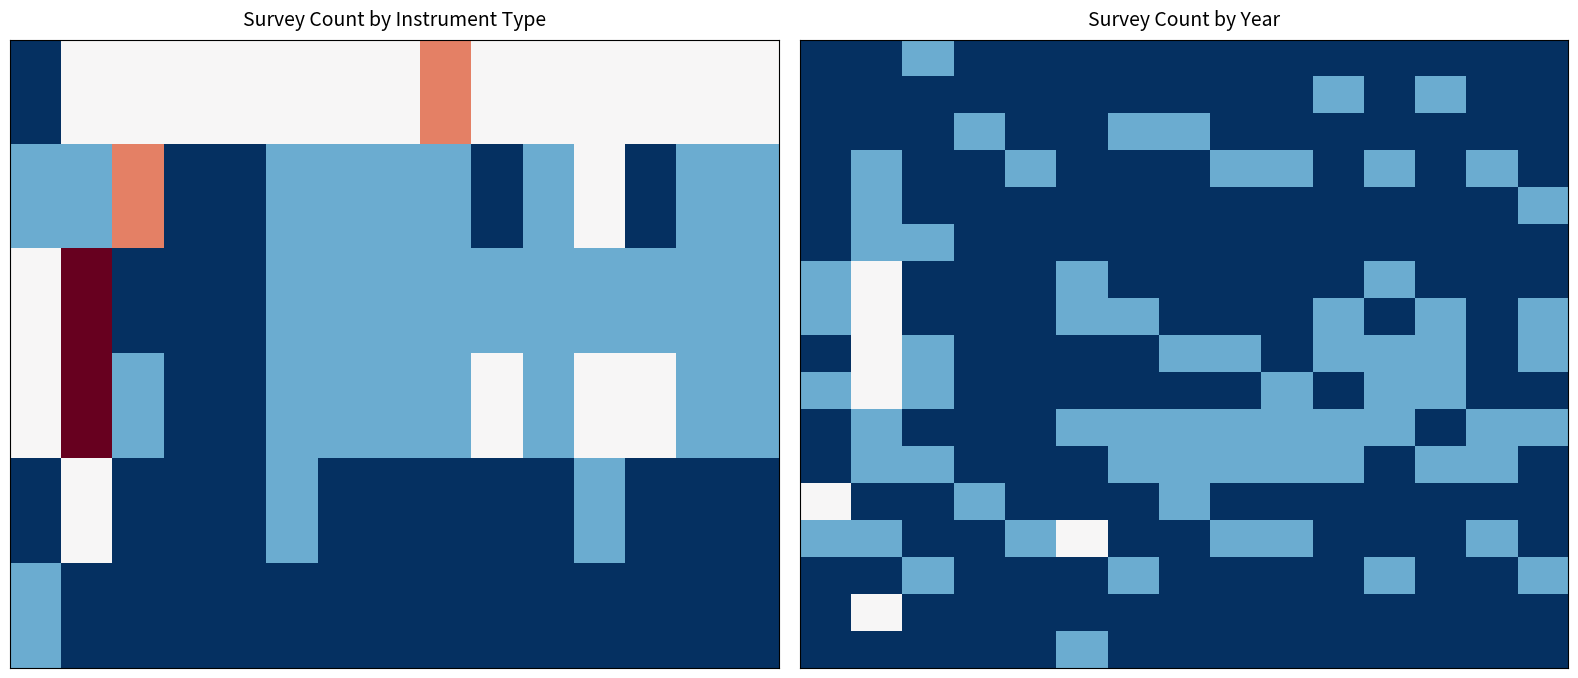

At how many categories does at least one series exceed 1?

3